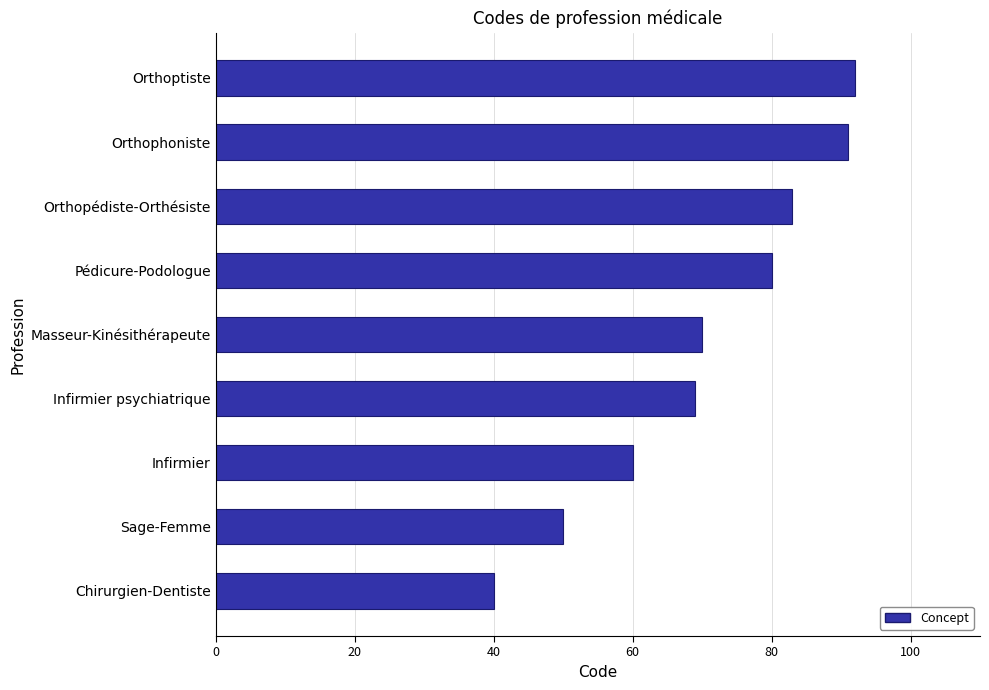

Does the chart contain stacked bars?

No